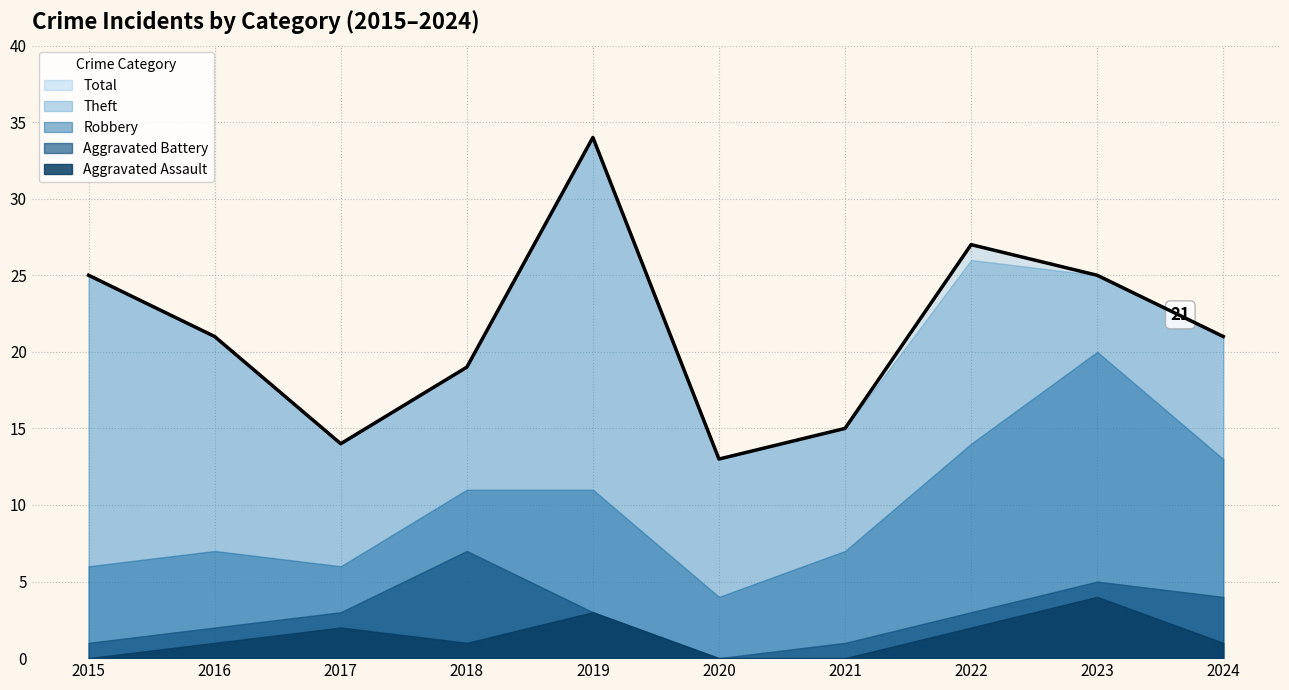

Between 2018 and 2023, which series saw the biggest shift?

Robbery